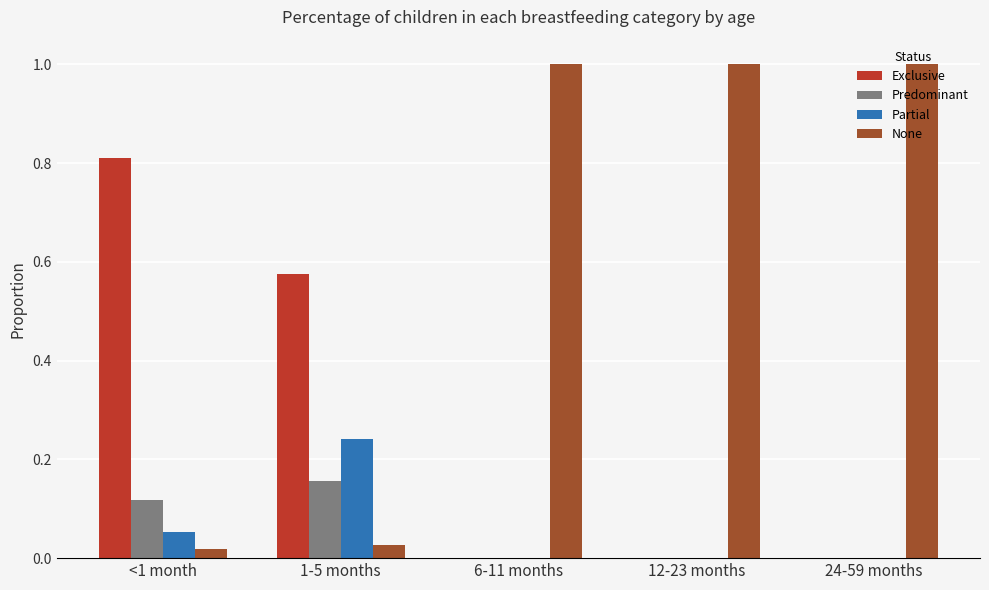

What is the sum of all Predominant values?

0.3